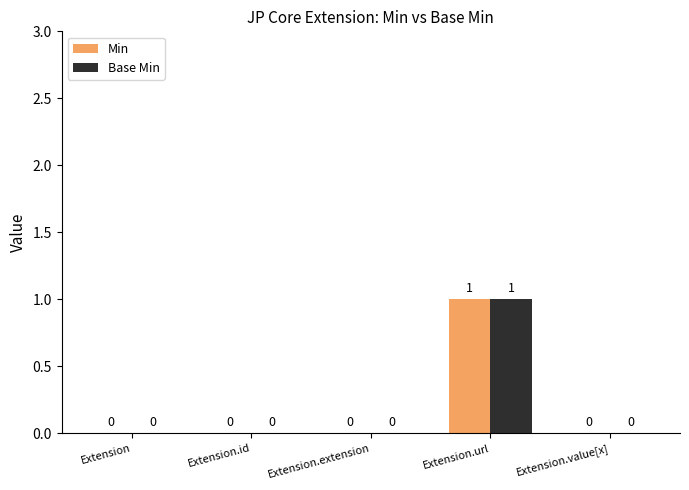

What is the sum of the Min values at Extension and Extension.url?

1